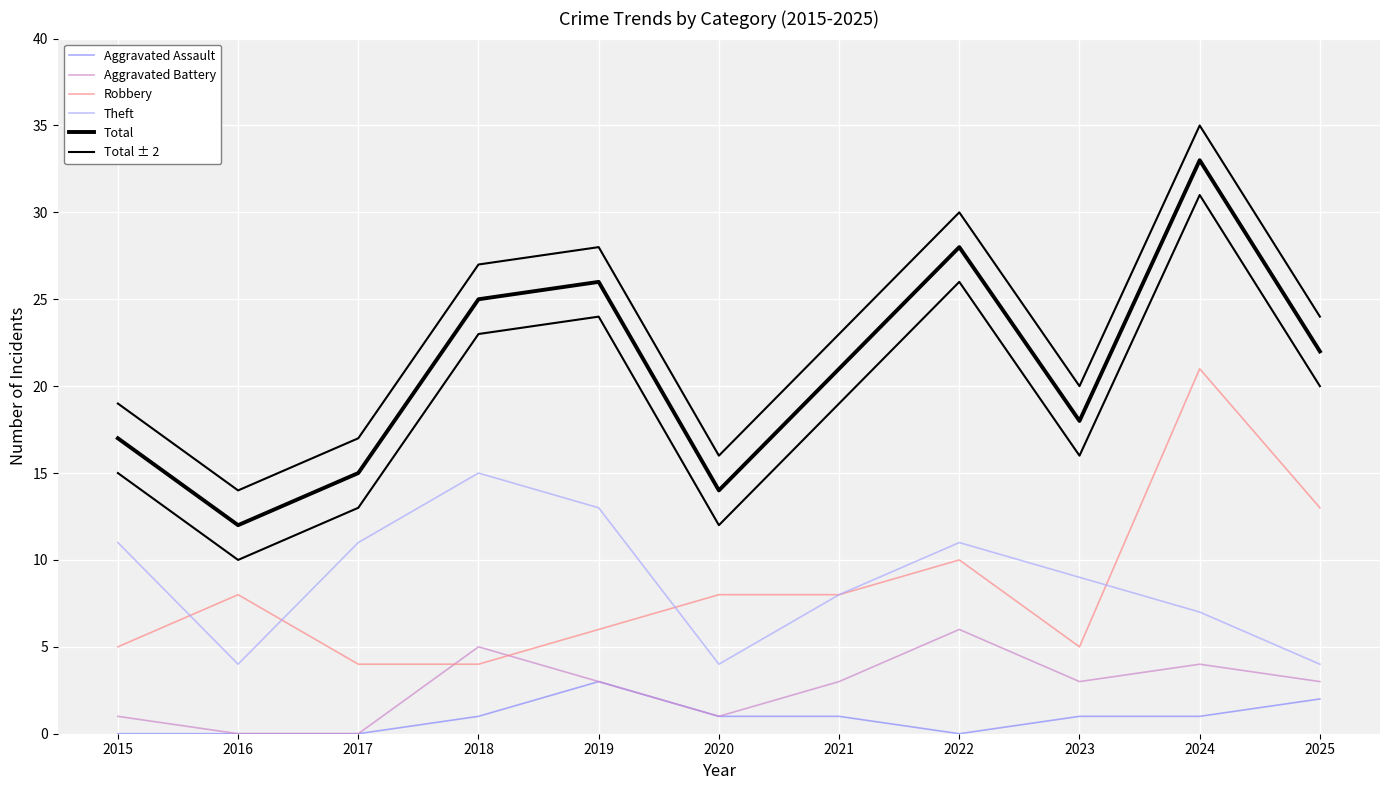

What is the difference between the maximum and minimum values in the Total ± 2 series?

21